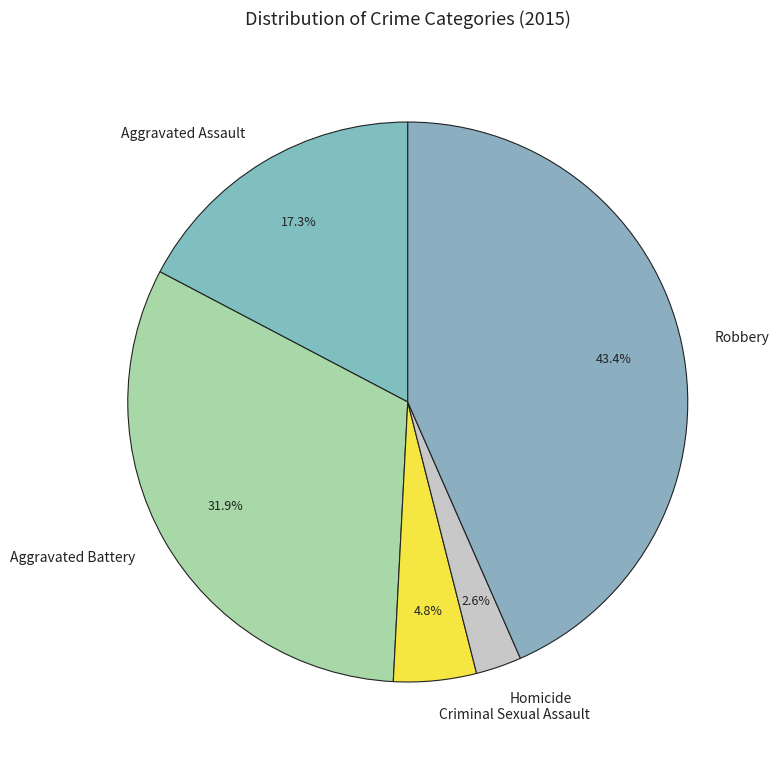

Between Aggravated Battery and Aggravated Assault, which is larger?

Aggravated Battery